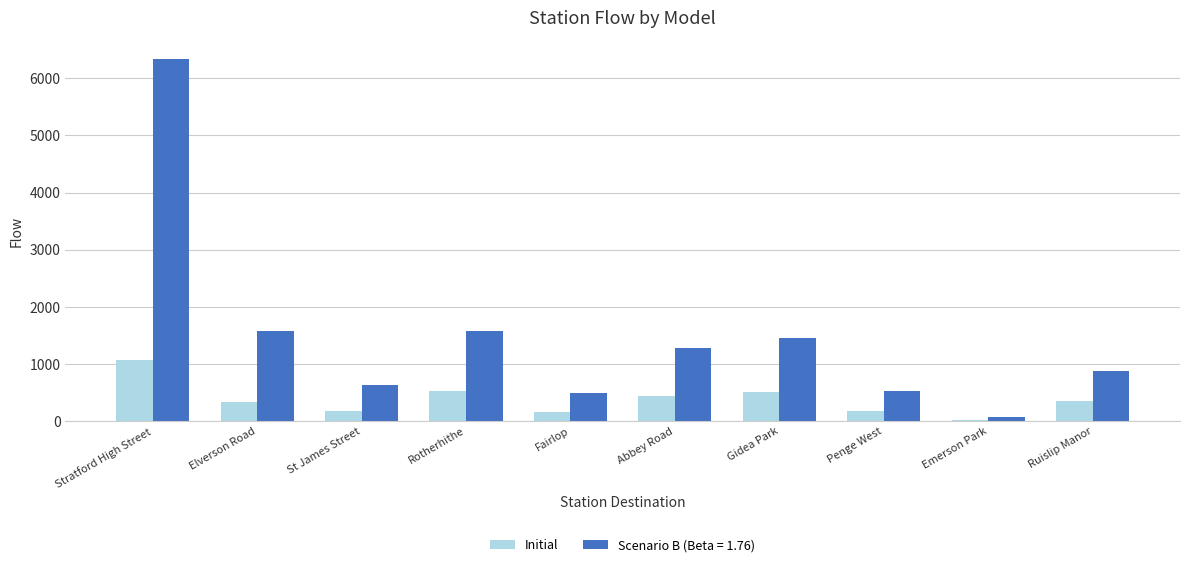

At St James Street, list the series in order from largest to smallest.

Scenario B (Beta = 1.76), Initial